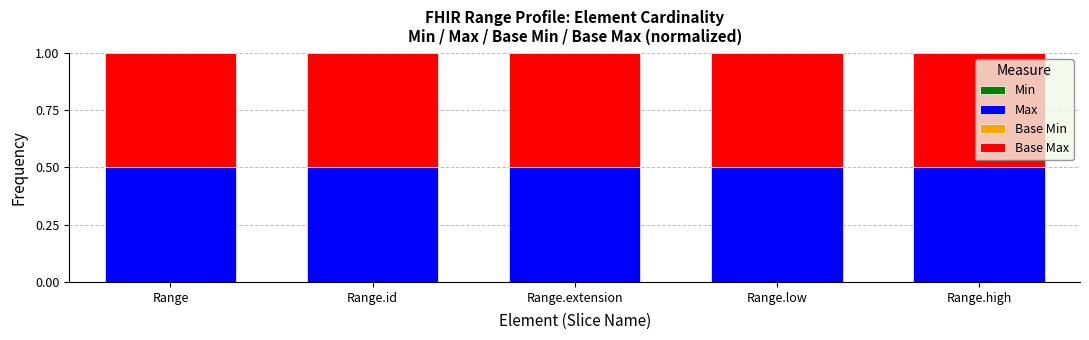

What is the highest value of the Max series?

0.5